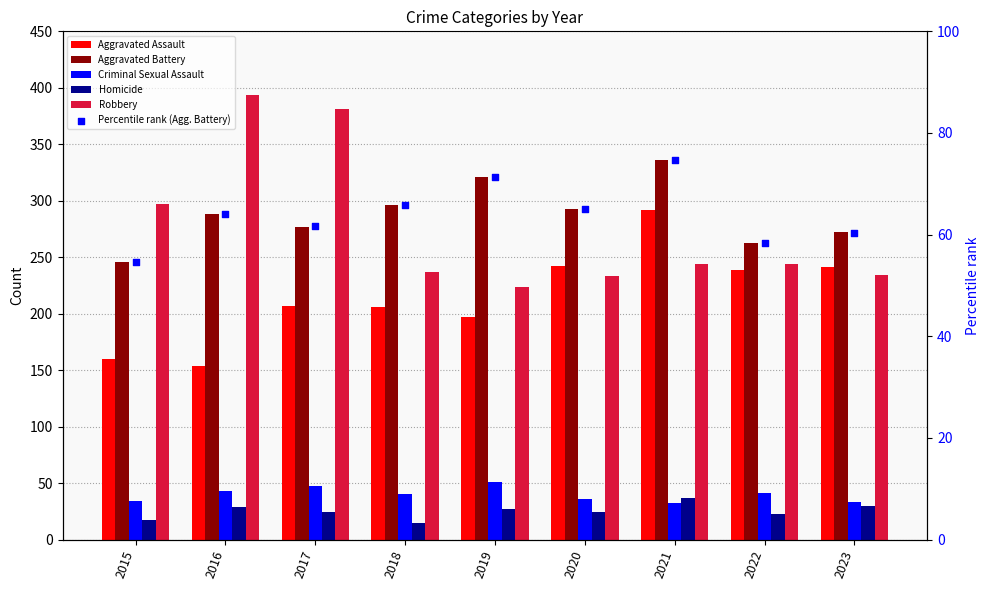

Is the value of Aggravated Assault at 2021 greater than the value of Percentile rank (Agg. Battery) at 2015?

Yes